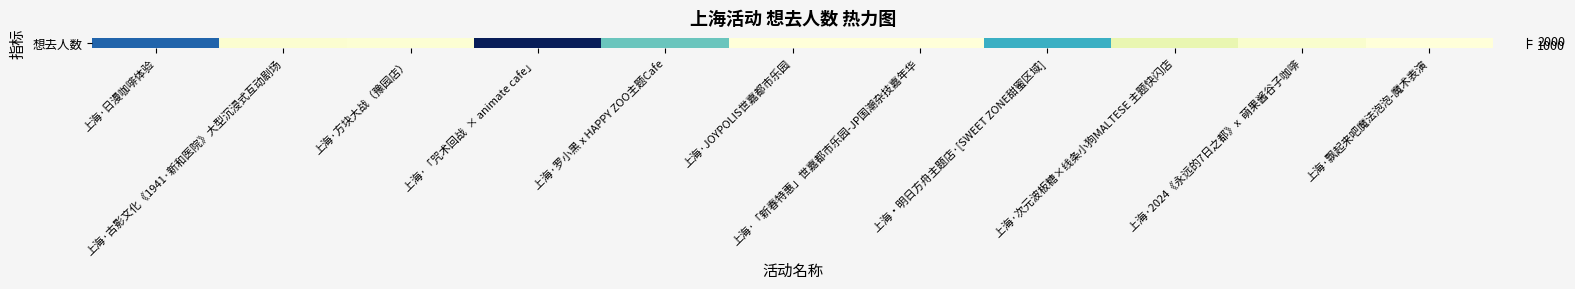

Which has a higher value, 上海·「新春特惠」世嘉都市乐园-JP国潮杂技嘉年华 or 上海·罗小黑 x HAPPY ZOO主题Cafe?

上海·罗小黑 x HAPPY ZOO主题Cafe